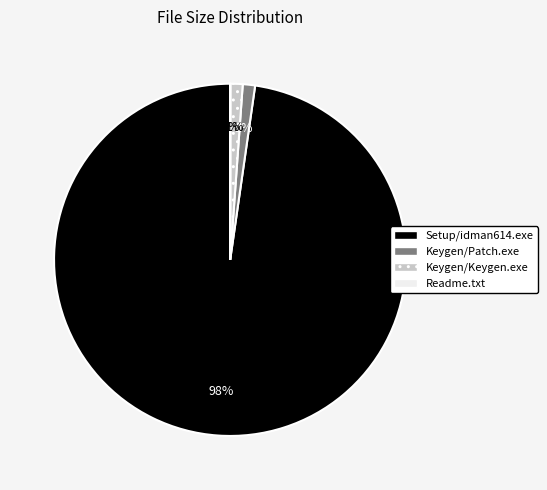

Which slice is the largest?

Setup/idman614.exe